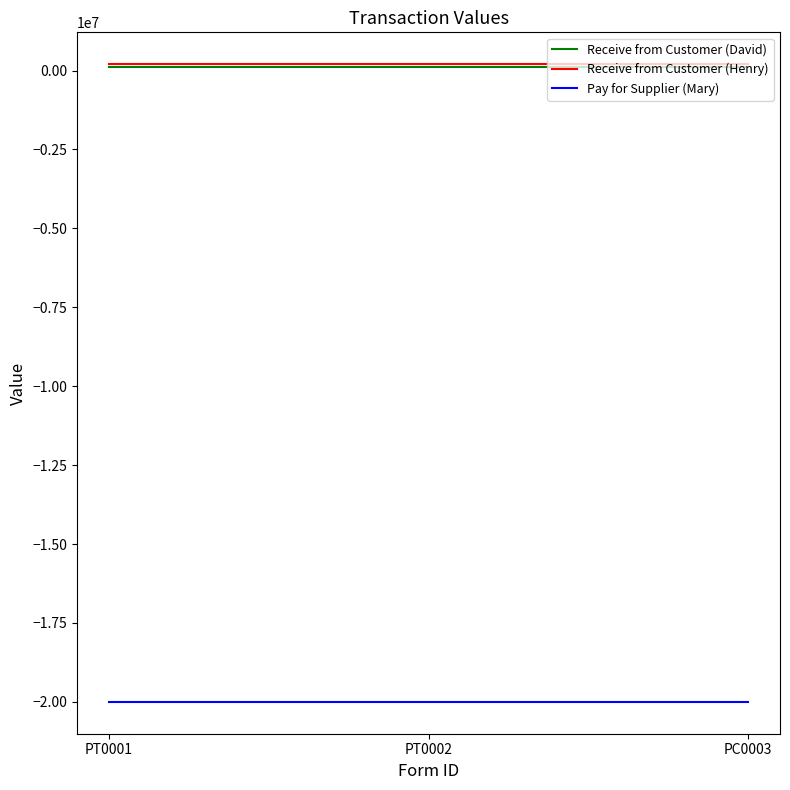

Is the value of Receive from Customer (David) at PT0002 greater than the value of Pay for Supplier (Mary) at PC0003?

Yes